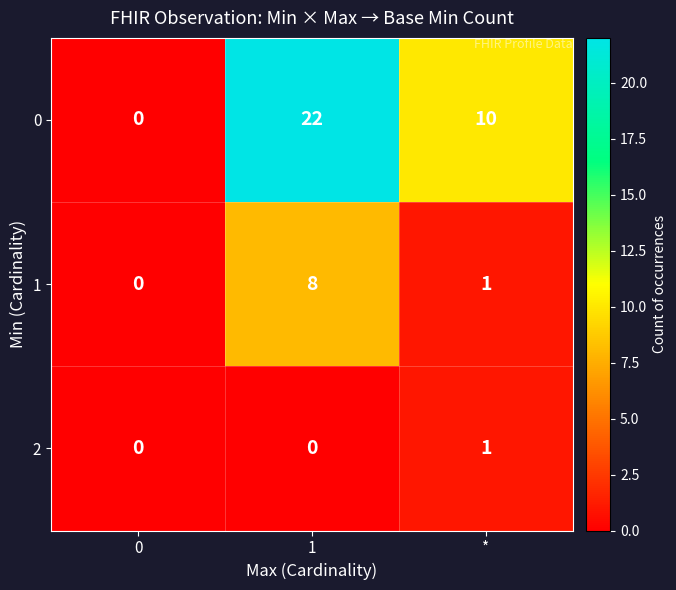

At how many categories does at least one series exceed 8?

2